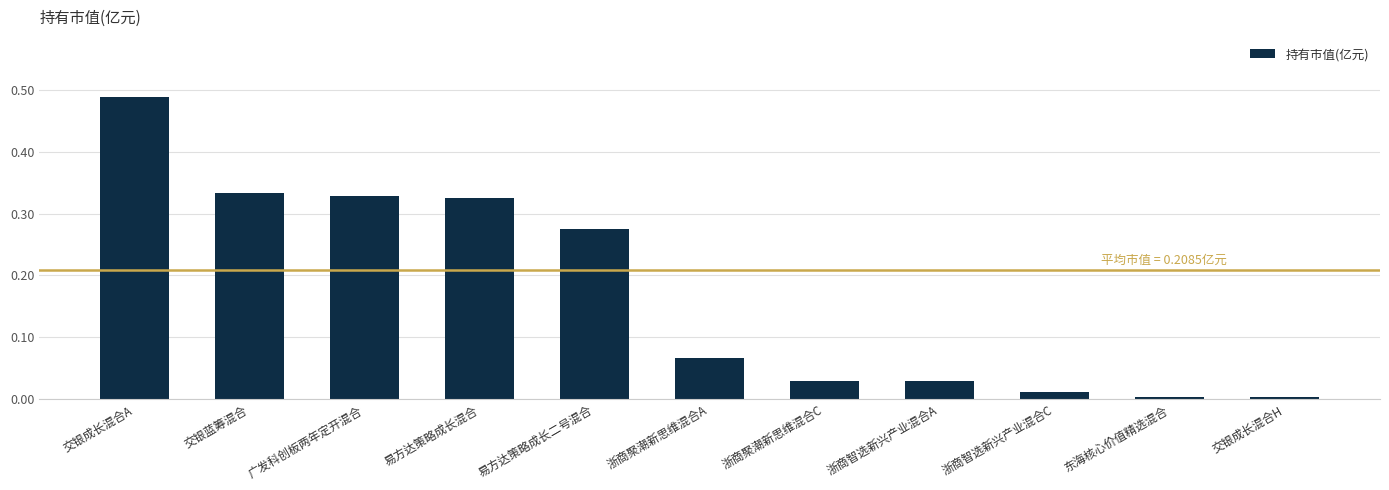

The value at 交银蓝筹混合 is 0.2. True or false?

False